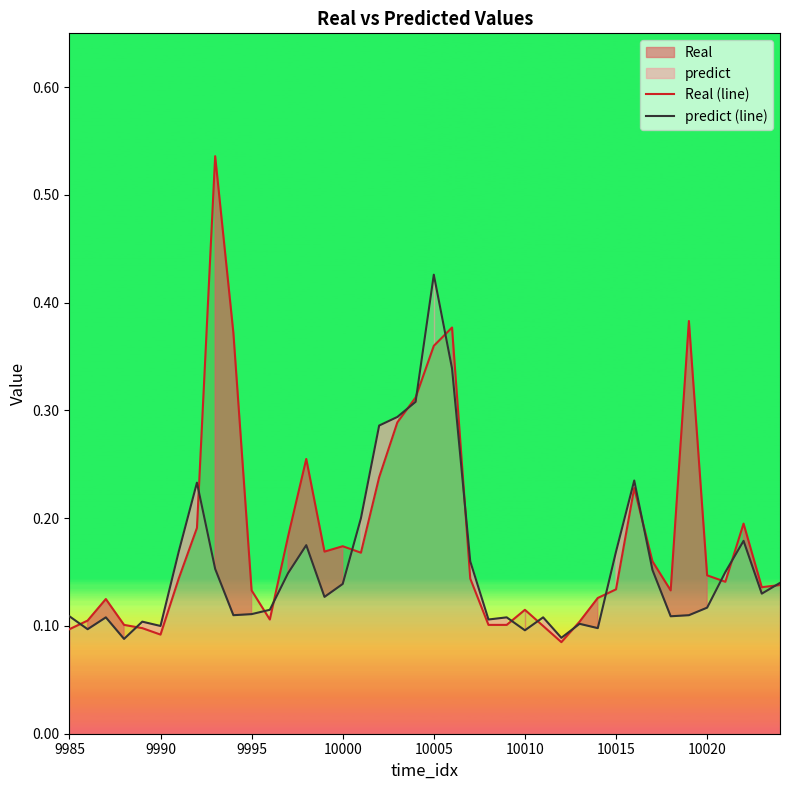

True or false: predict (line) and Real (line) cross at least once.

True